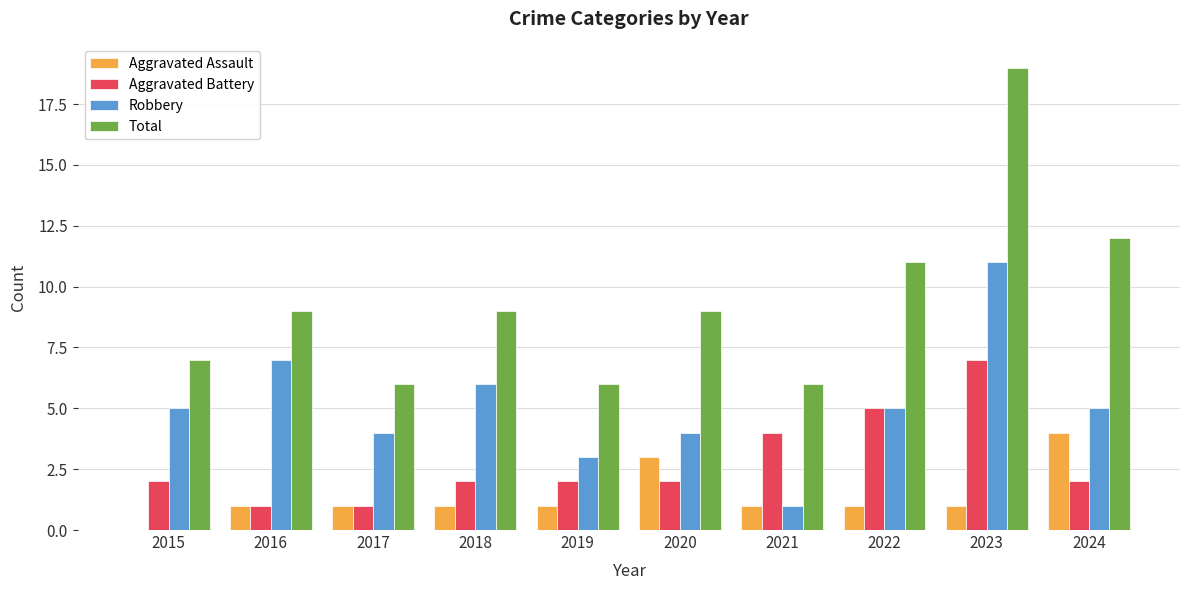

Which category has the highest value in the Total series?

2023